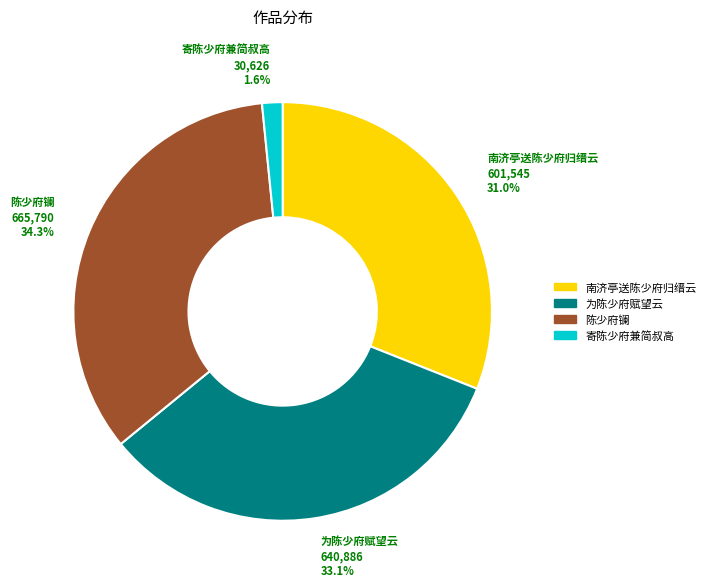

Which category has the biggest portion of the pie?

陈少府镧